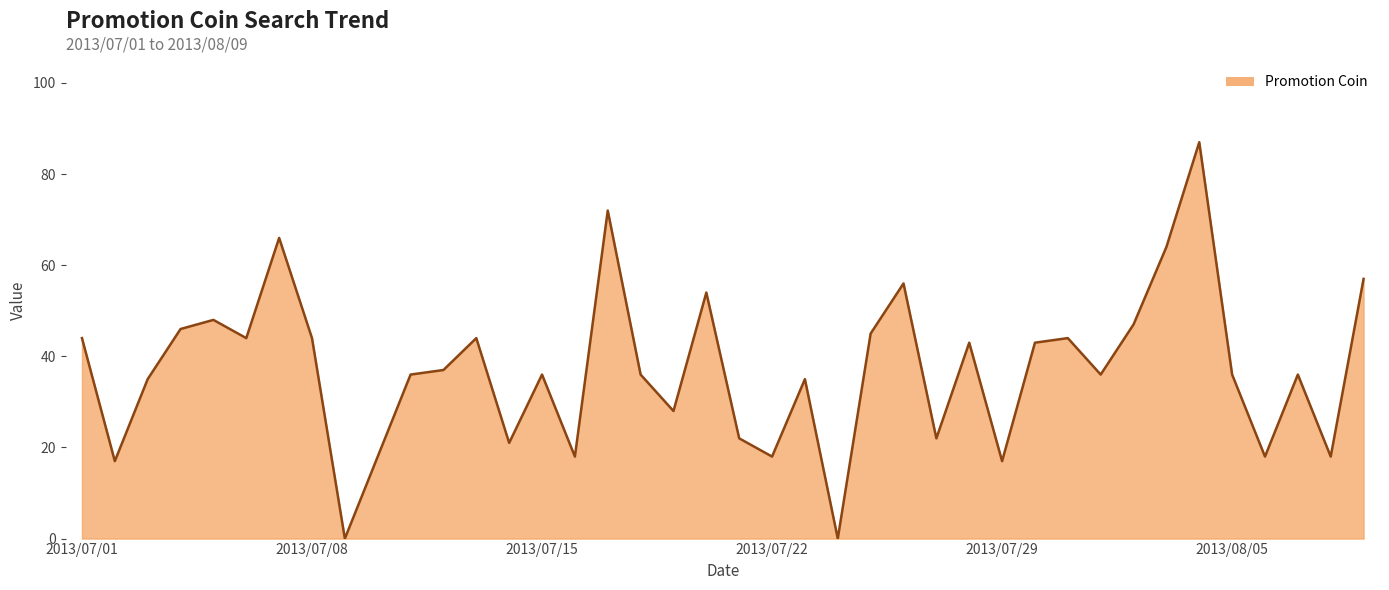

What is the greatest value displayed?

87